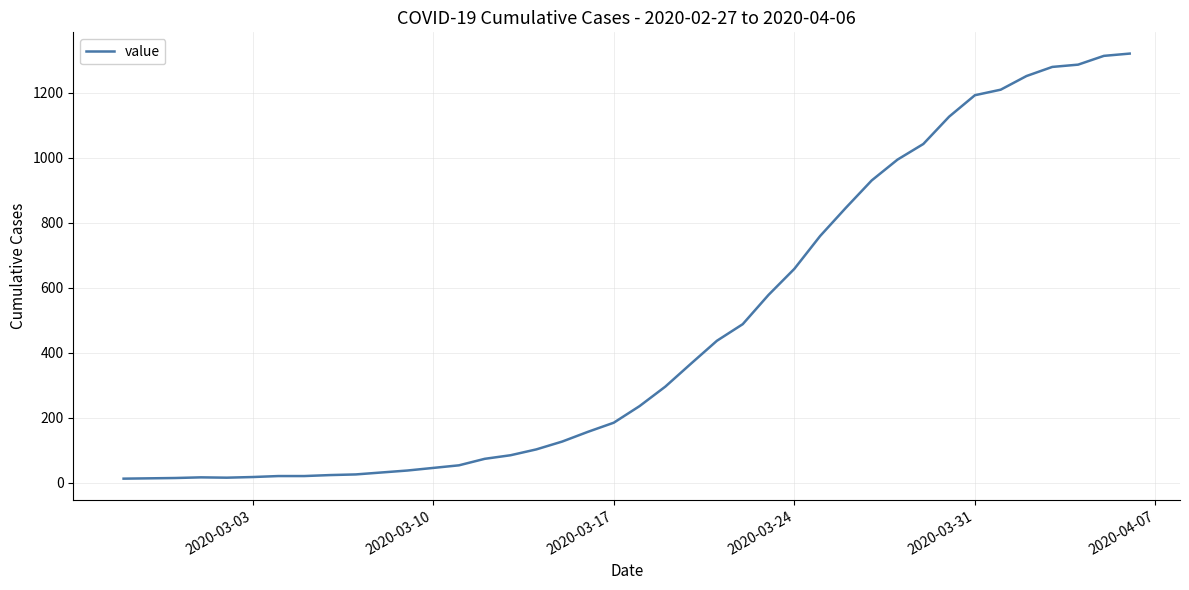

What is the maximum value shown in the chart?

1320